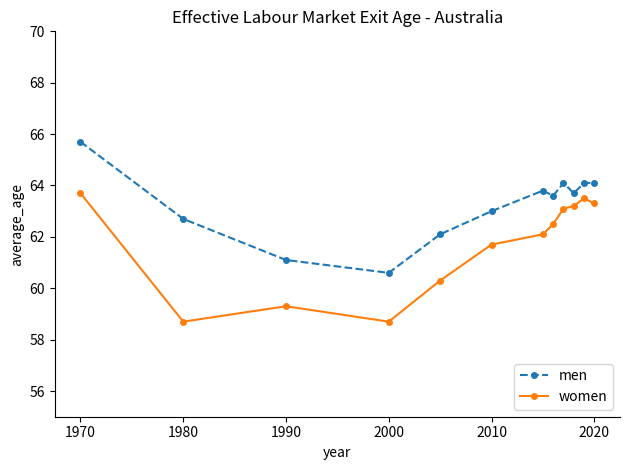

List the series in order of their overall mean, lowest first.

women, men